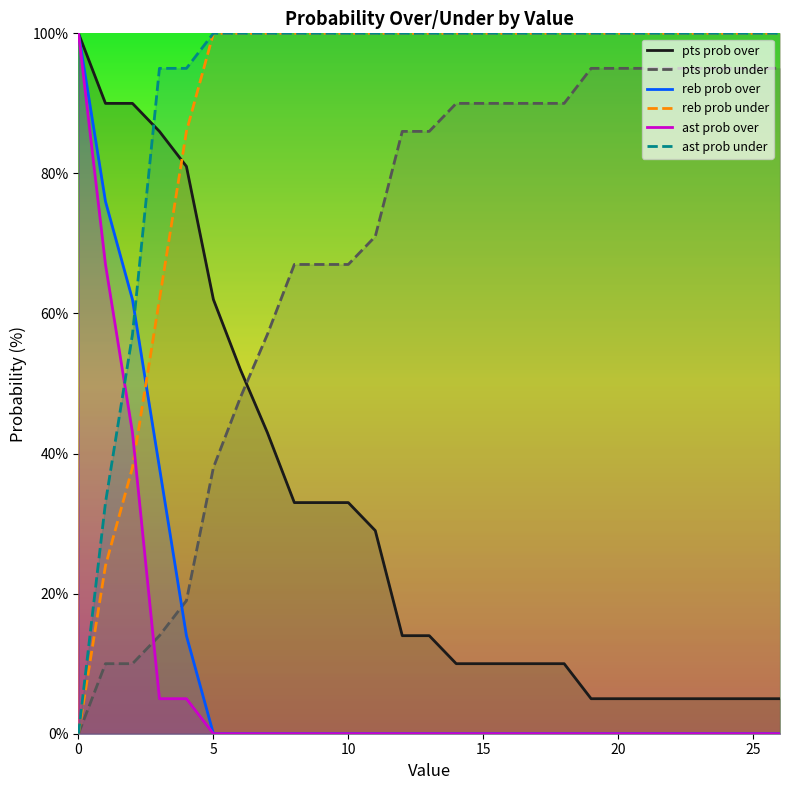

The reb prob under series shows 100 at 9. True or false?

True